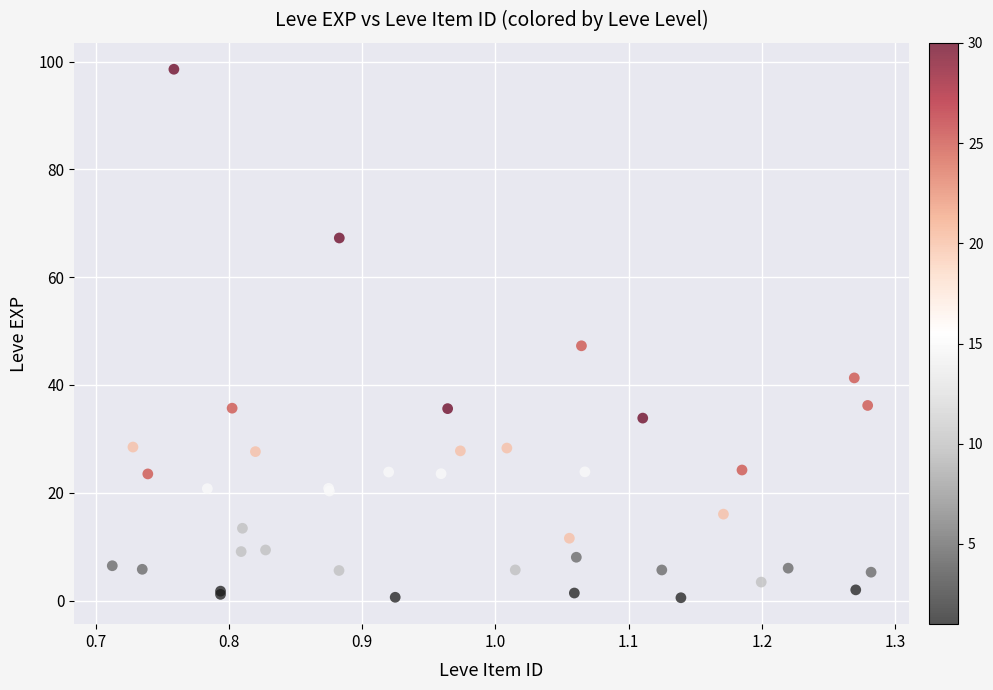

What Y value in the scatter plot is closest to 49?

47.3